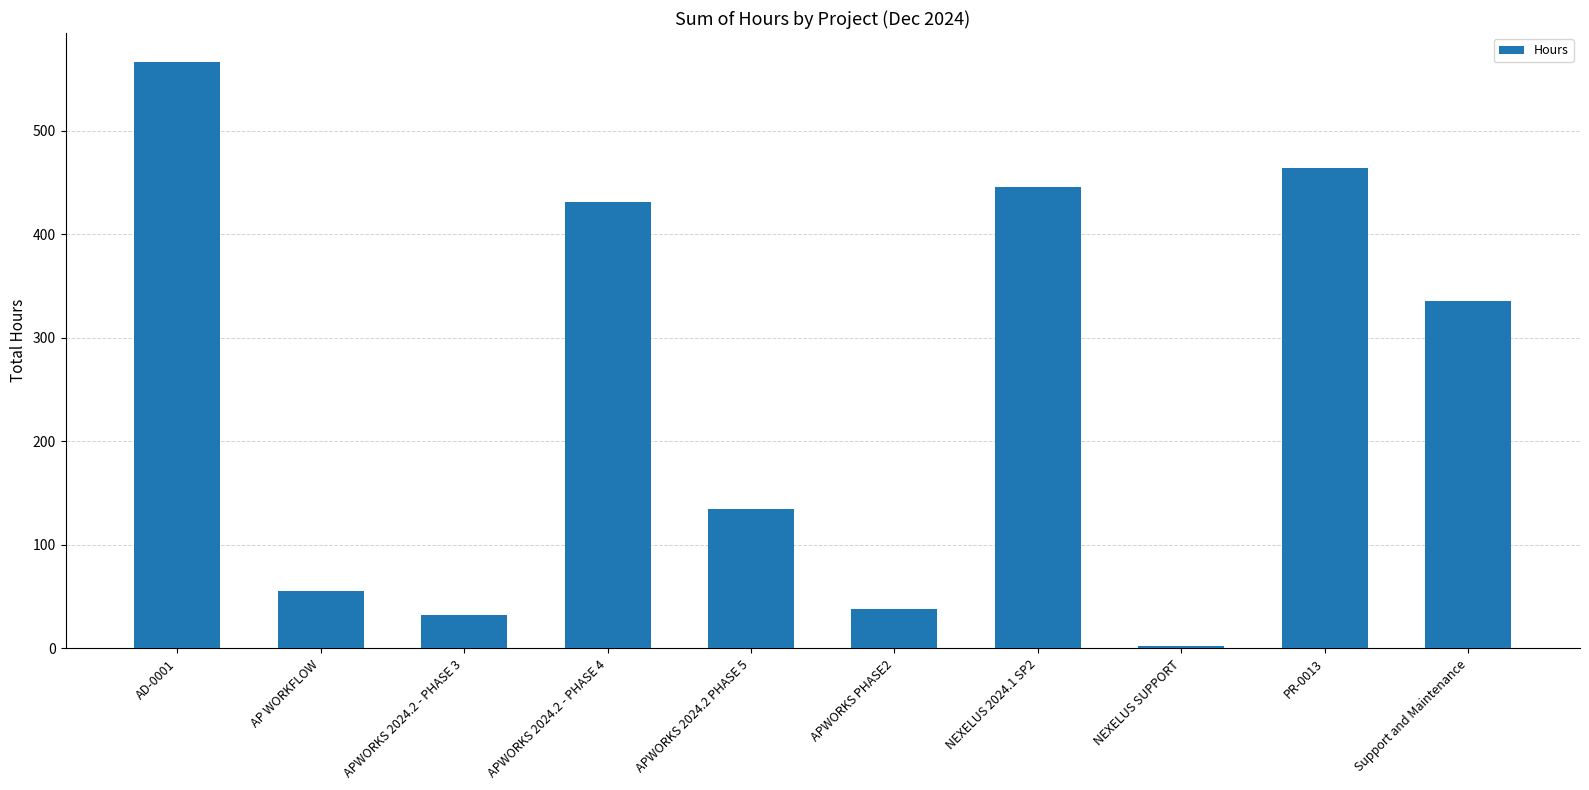

What is the label of the 10th bar from the left?

Support and Maintenance